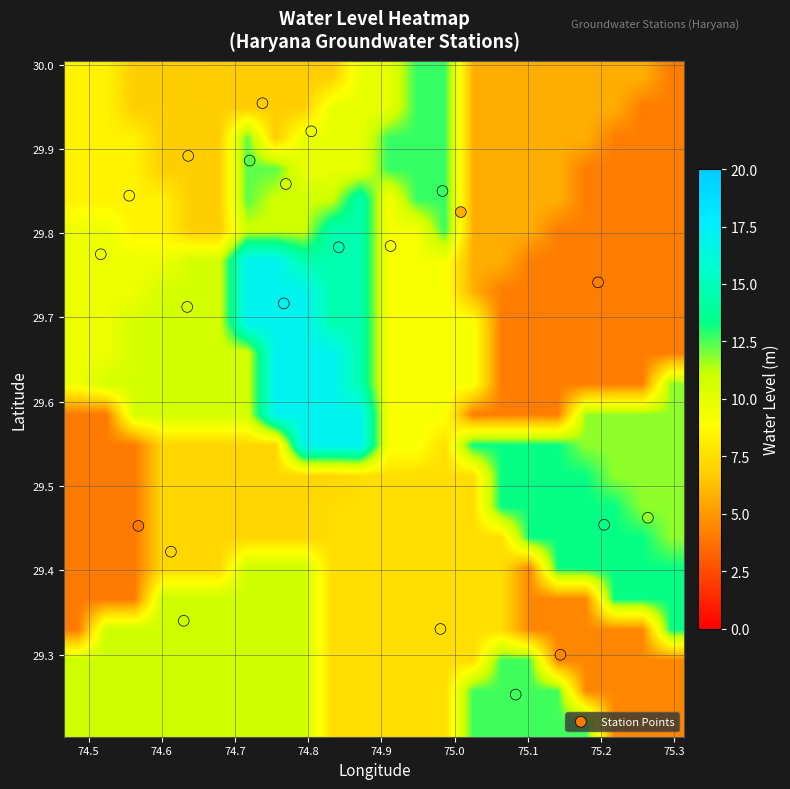

What is the minimum value shown in the chart?

4.0